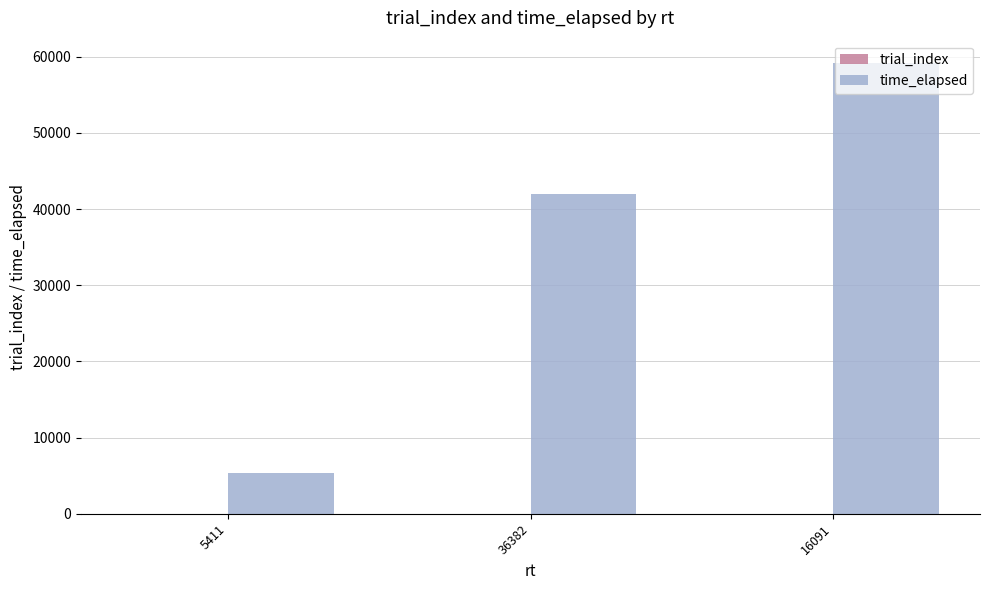

Between 5411 and 16091, which series saw the biggest shift?

time_elapsed